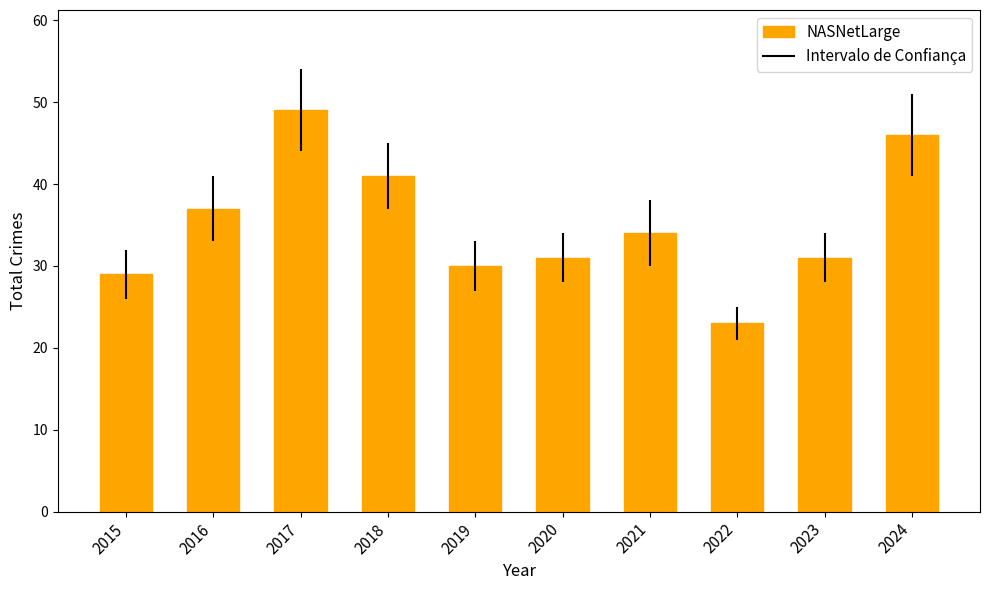

Which label corresponds to the largest value in the chart?

2017